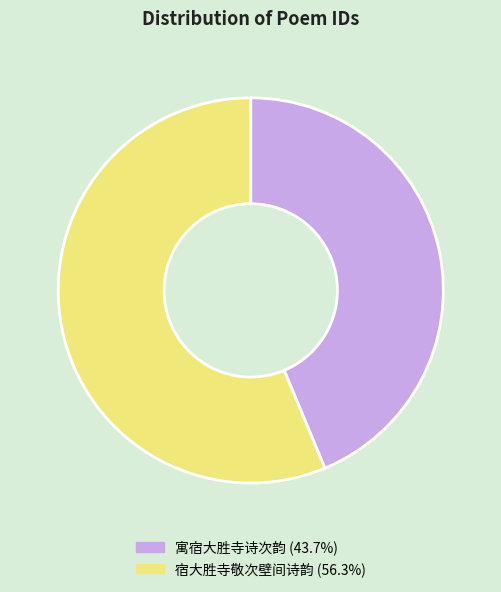

Is the sum of 寓宿大胜寺诗次韵 and 宿大胜寺敬次壁间诗韵 greater than half?

Yes